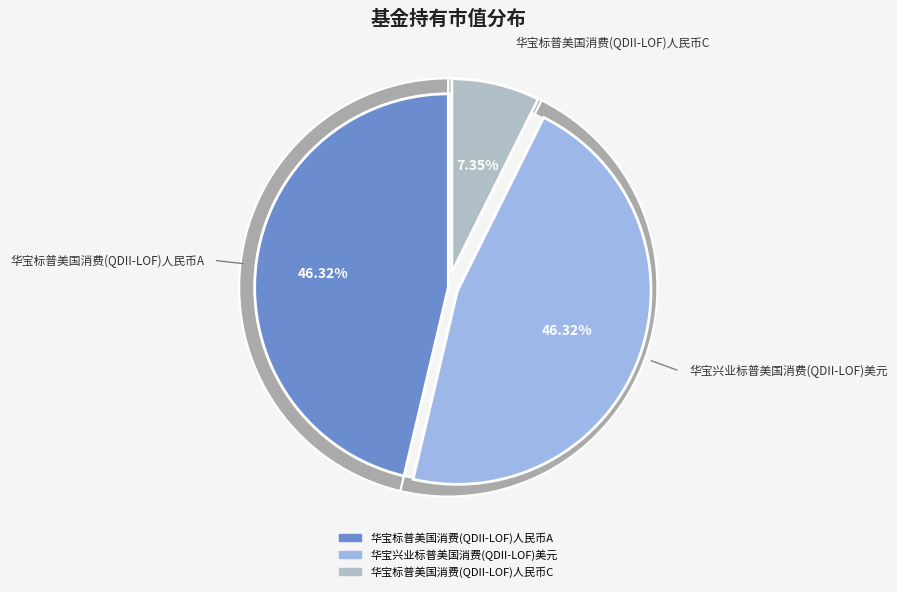

What percentage is the 华宝标普美国消费(QDII-LOF)人民币A slice, to the nearest percent?

46%